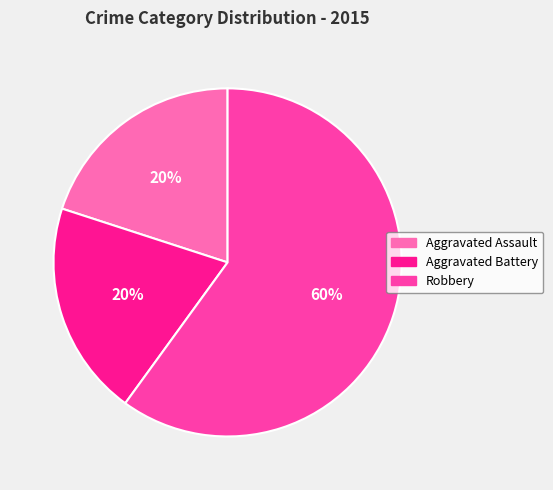

How many segments does this pie chart have?

3